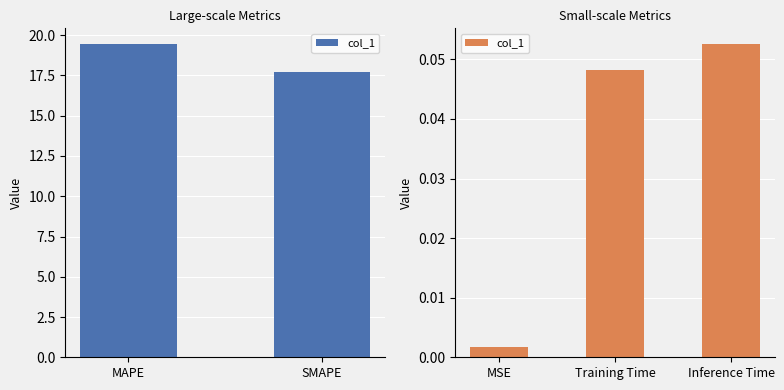

Are the bars horizontal?

No